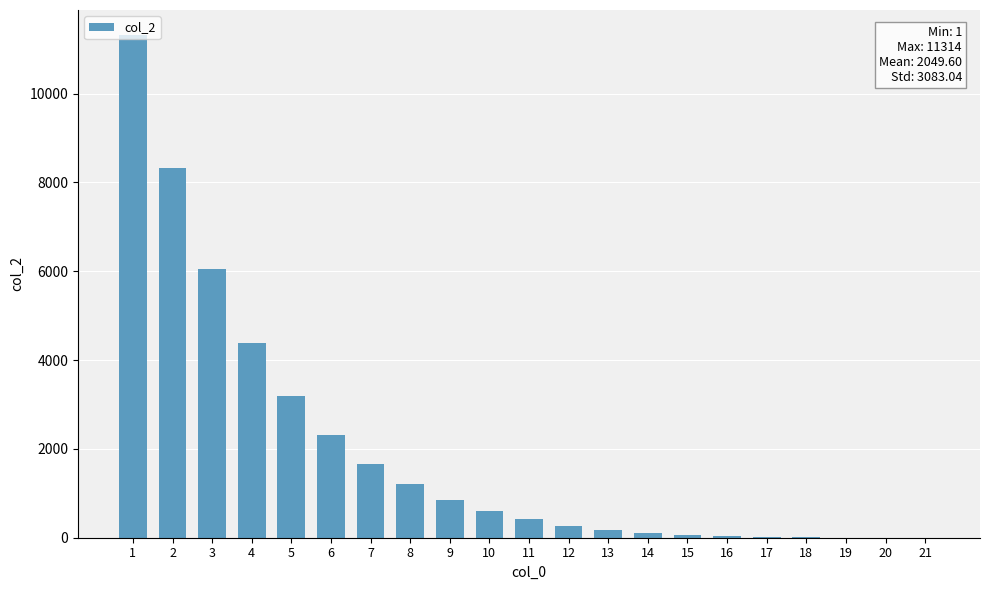

True or false: the data shows 1587 at 8.

False